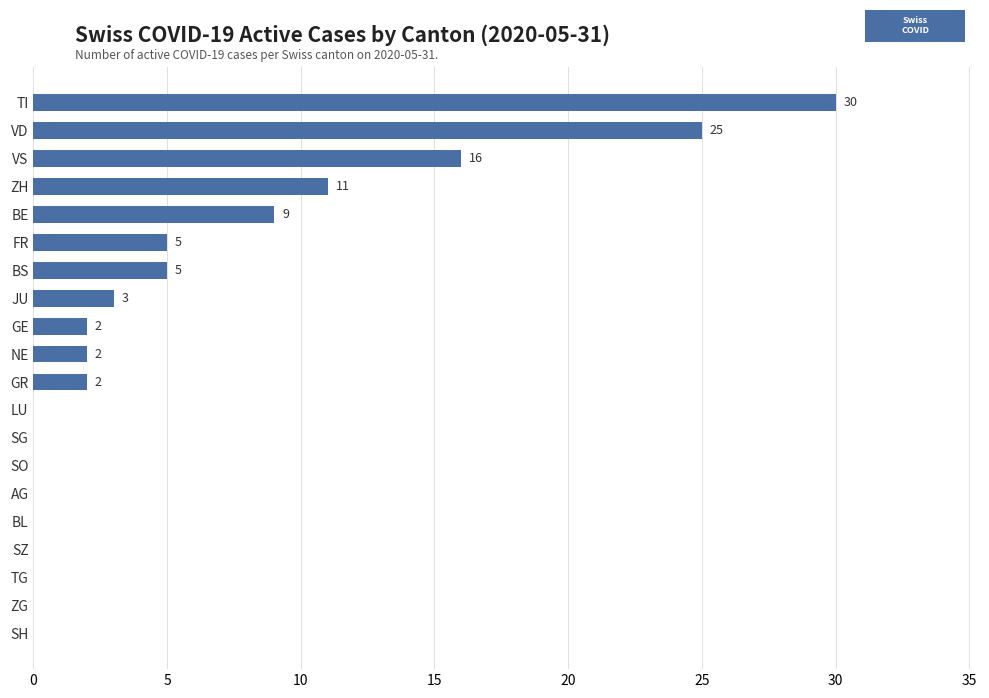

Reading bottom to top, transcribe all the data shown in this chart.

SH=0	ZG=0	TG=0	SZ=0	BL=0	AG=0	SO=0	SG=0	LU=0	GR=2	NE=2	GE=2	JU=3	BS=5	FR=5	BE=9	ZH=11	VS=16	VD=25	TI=30